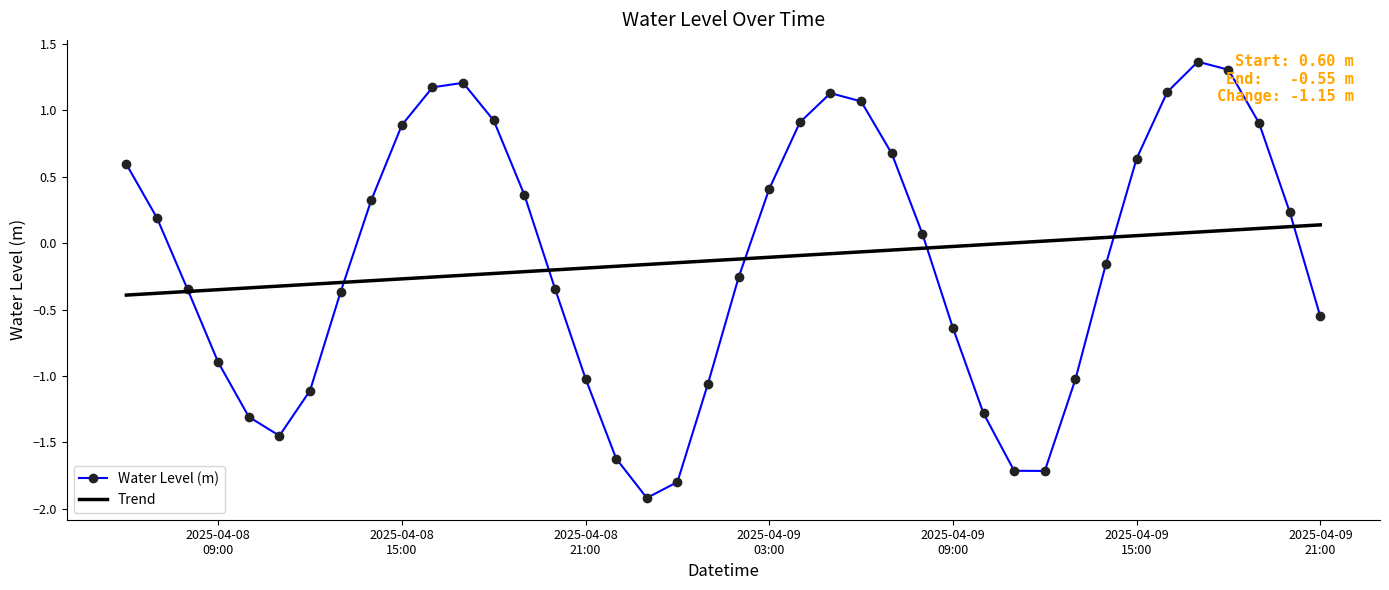

Which series has the largest range (max minus min)?

Water Level (m)